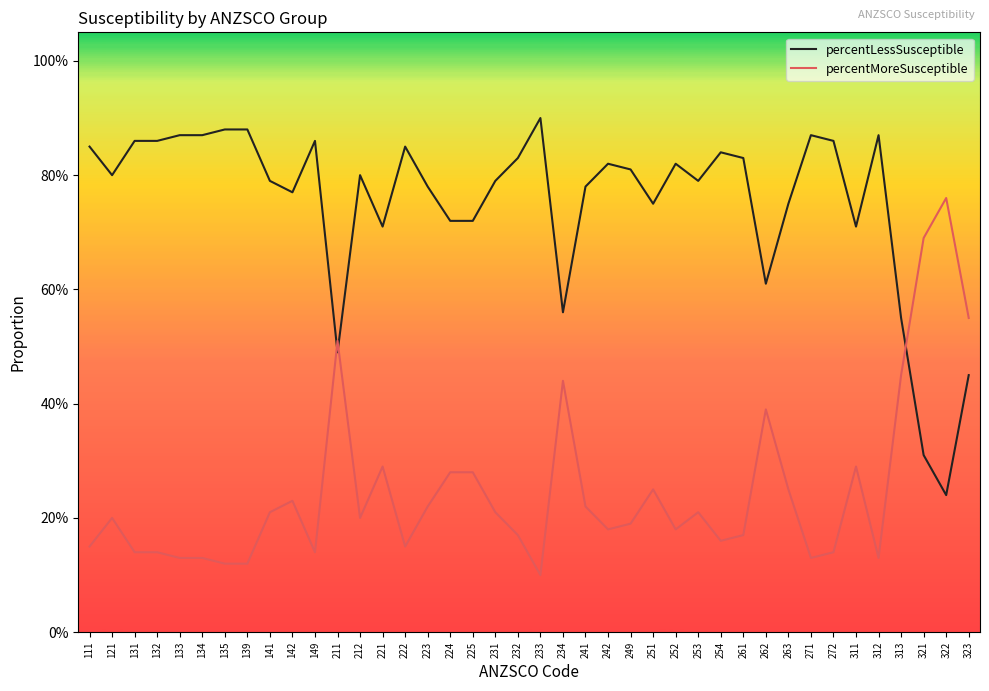

Where do percentMoreSusceptible and percentLessSusceptible first cross each other?

149 and 211